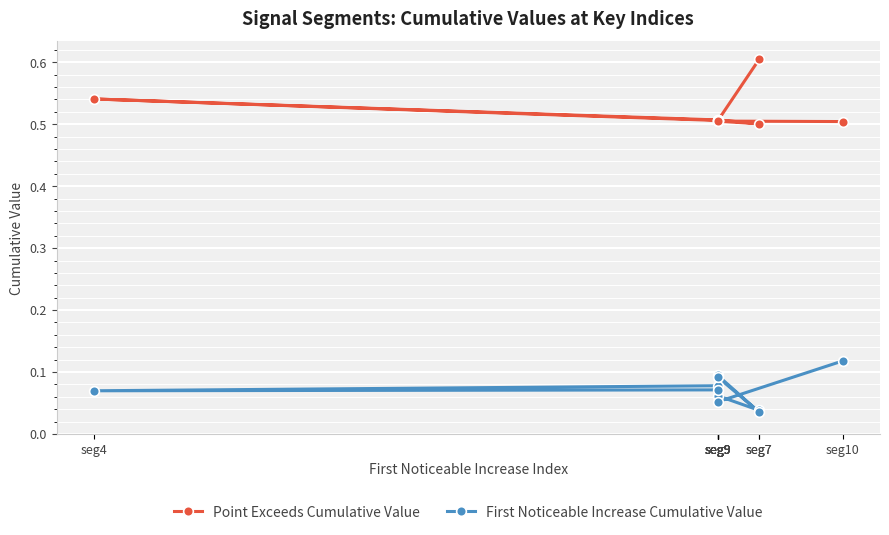

What is the sum of the First Noticeable Increase Cumulative Value values at seg7 and seg9?

0.1